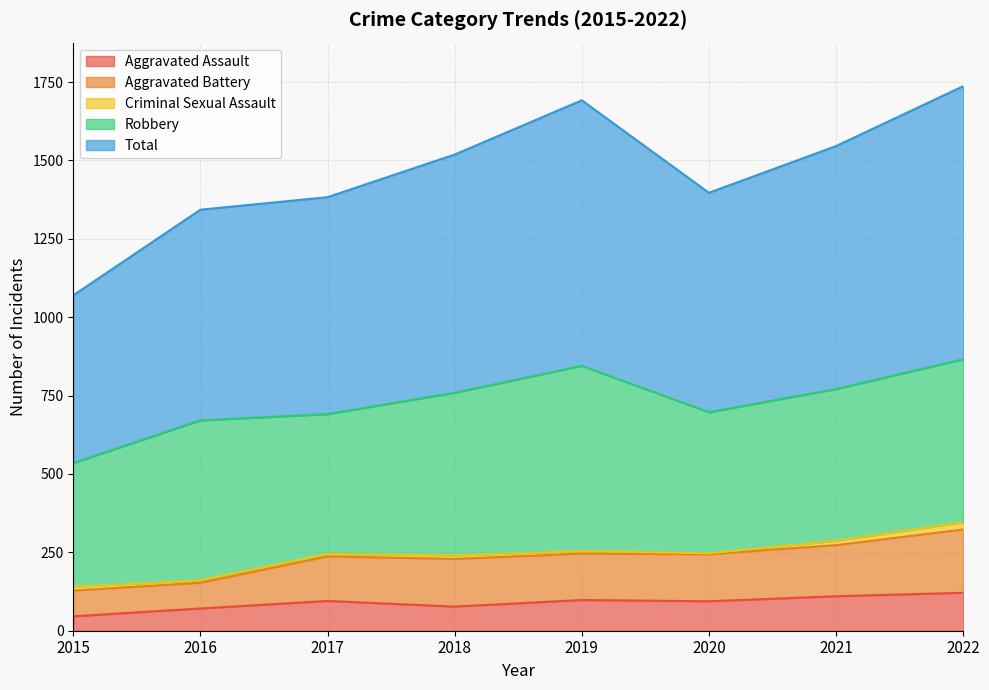

At which label does Aggravated Battery first exceed 247?

2019